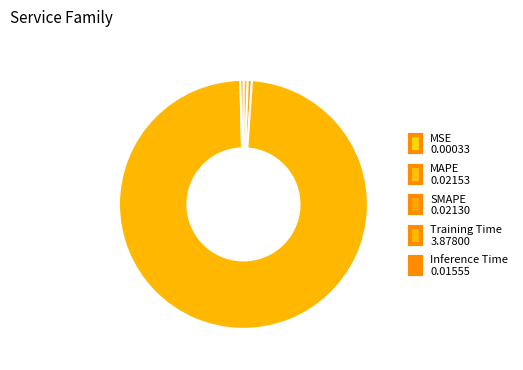

Which category has the smallest portion of the pie?

MSE